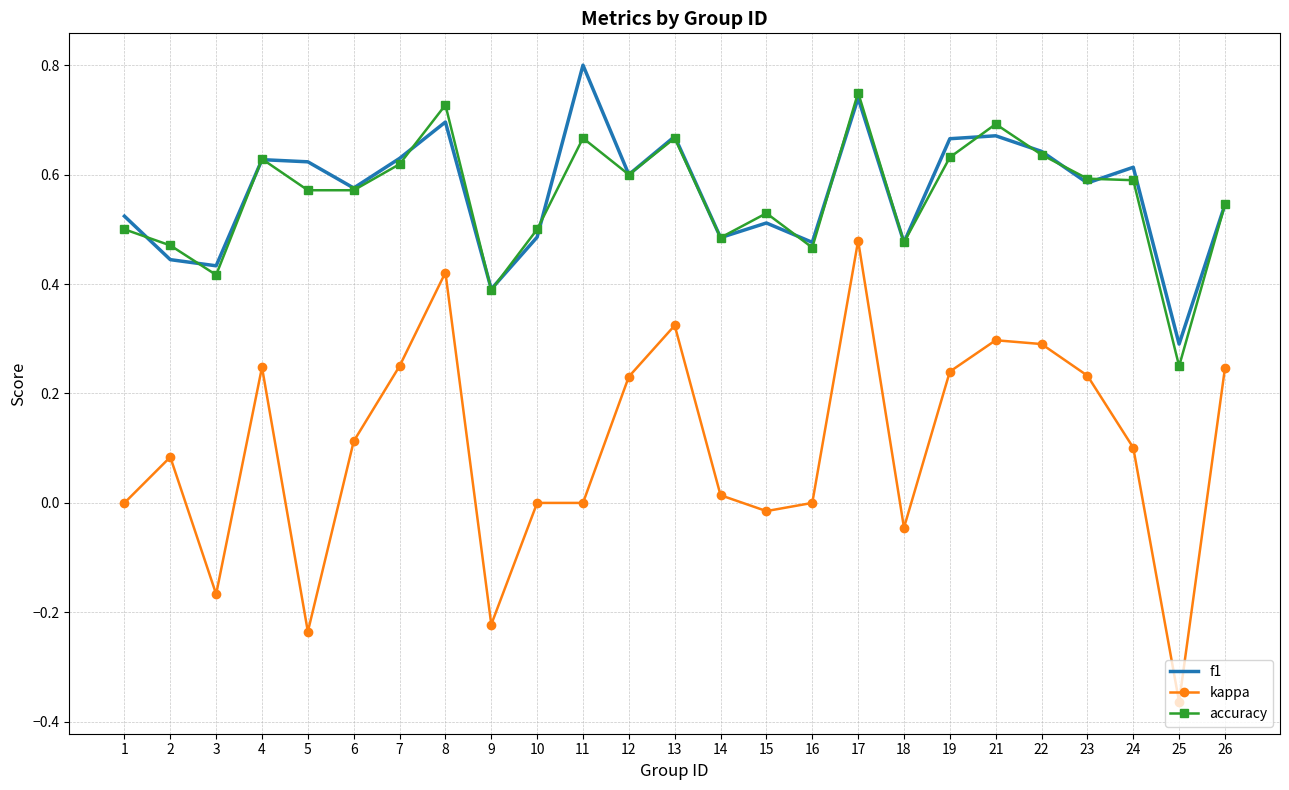

At which category does accuracy reach its first local valley?

3